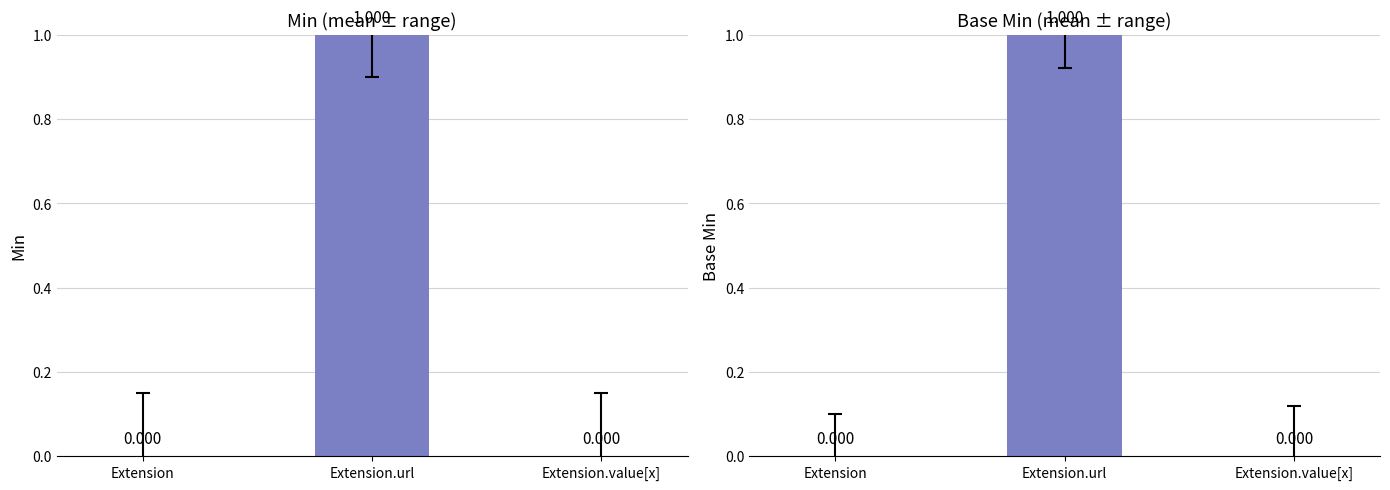

The value of Min at Extension is 0. True or false?

False